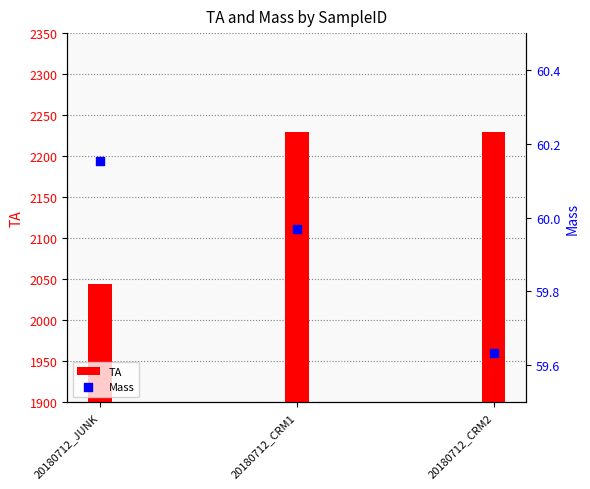

Is the value of Mass at 20180712_JUNK greater than the value of TA at 20180712_JUNK?

No